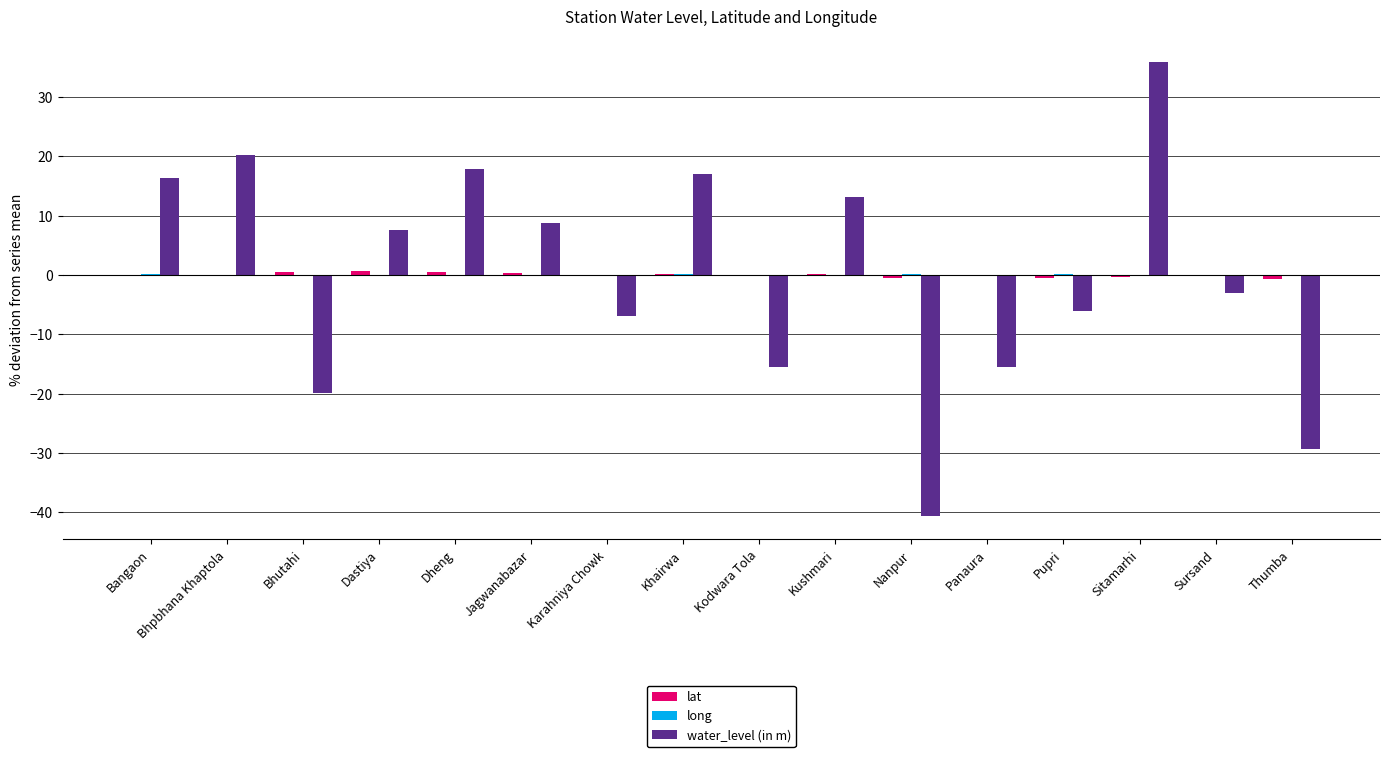

Does the chart contain stacked bars?

No